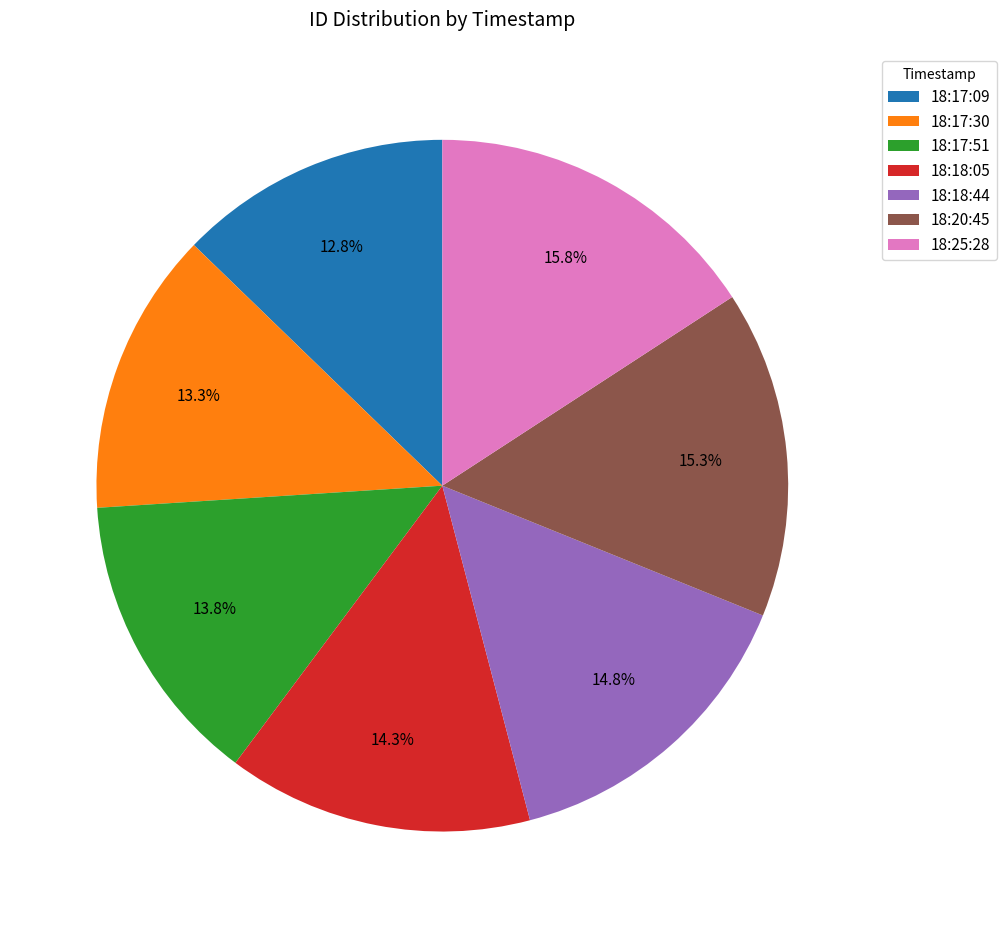

How much of the chart is everything except 18:17:30?

86.7%